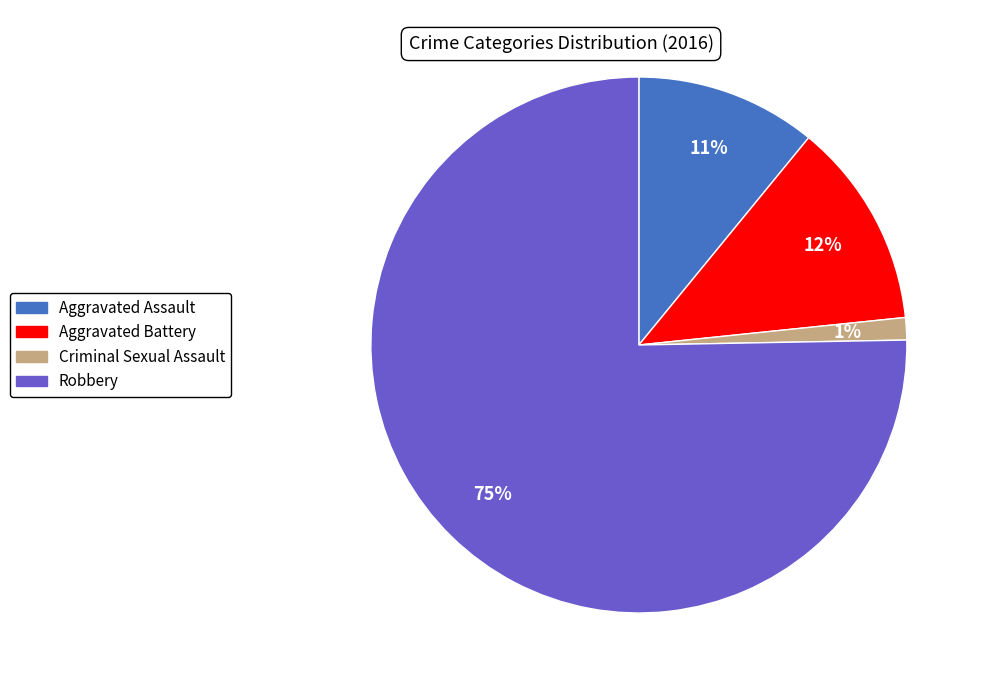

Does Aggravated Battery represent more than half of the total?

No